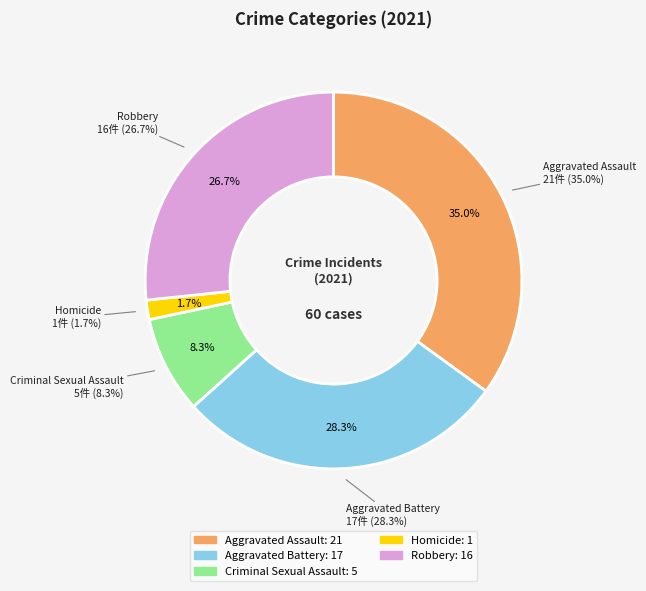

Is there a majority slice in this chart?

No